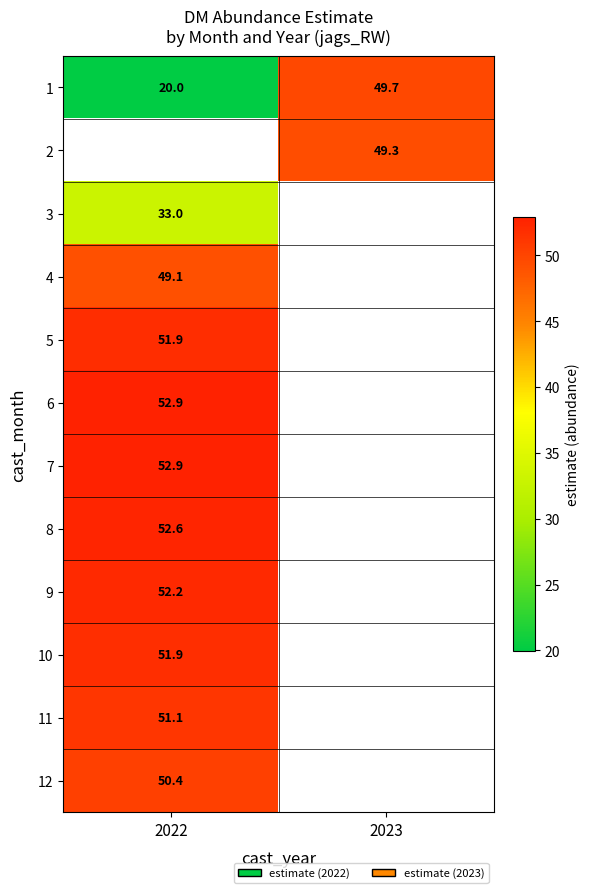

Which has a higher value, 2023 or 2022?

2023